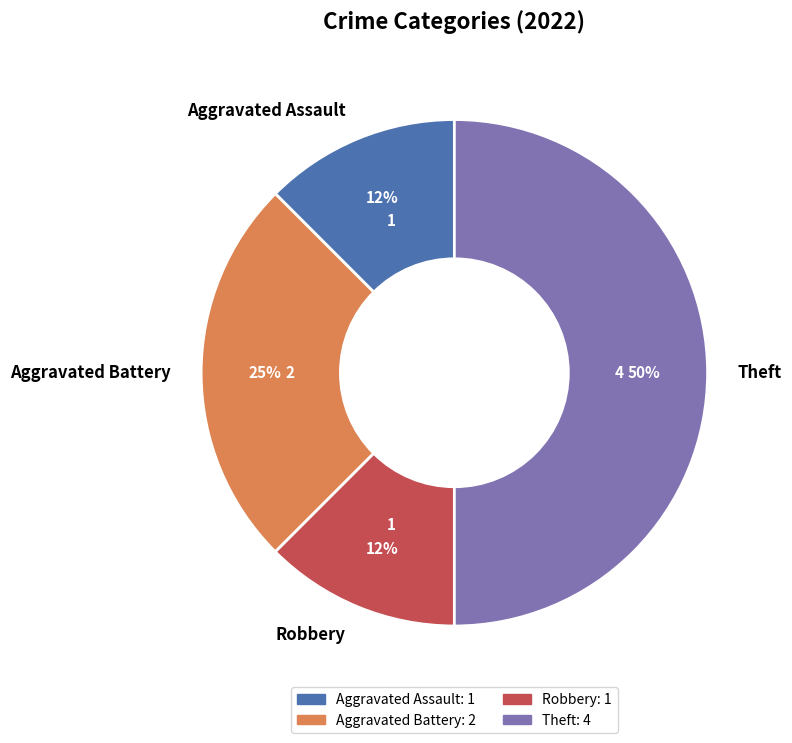

What is the ratio of the value at Aggravated Battery to the value at Theft?

0.5